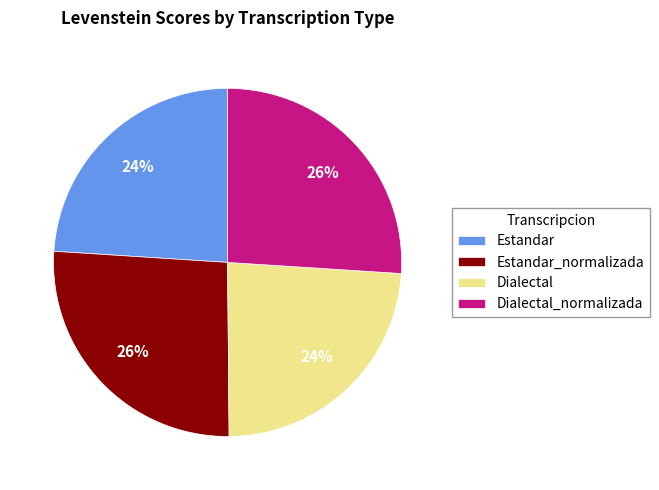

The Estandar slice represents 11% of the pie. True or false?

False